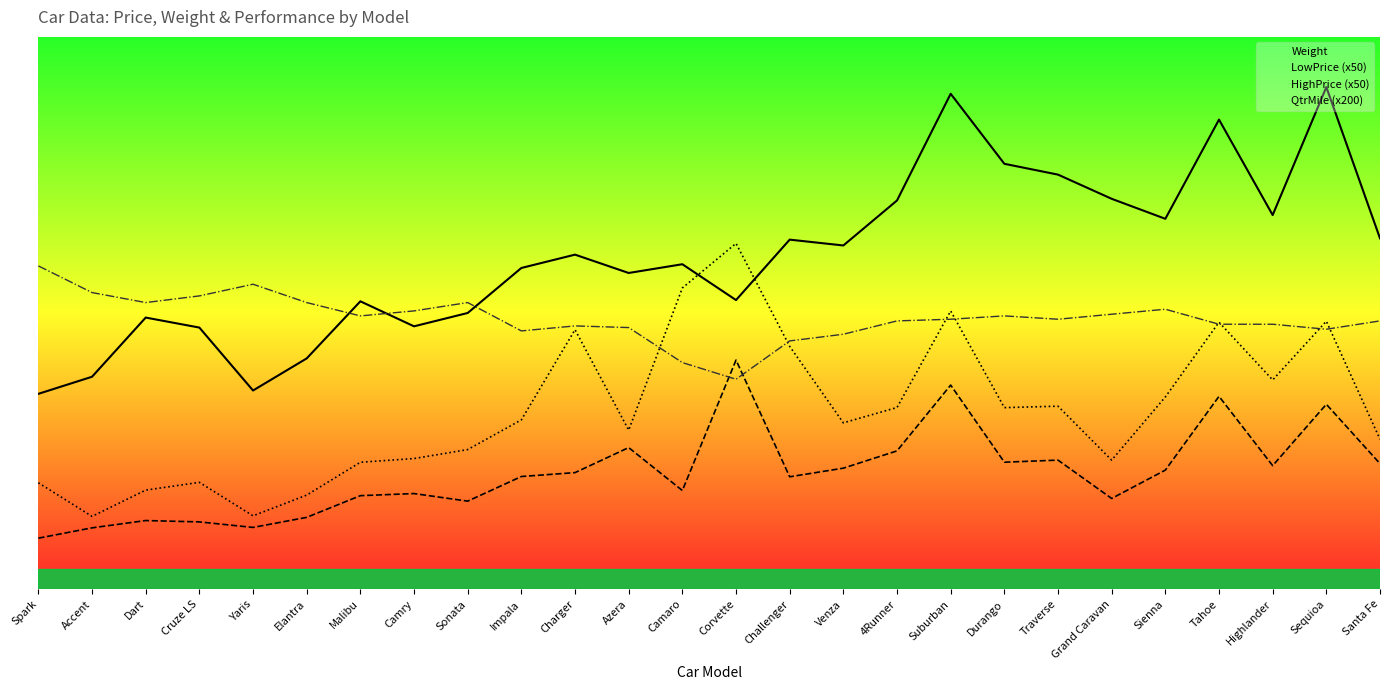

How many times do LowPrice (x50) and QtrMile (x200) cross each other?

2